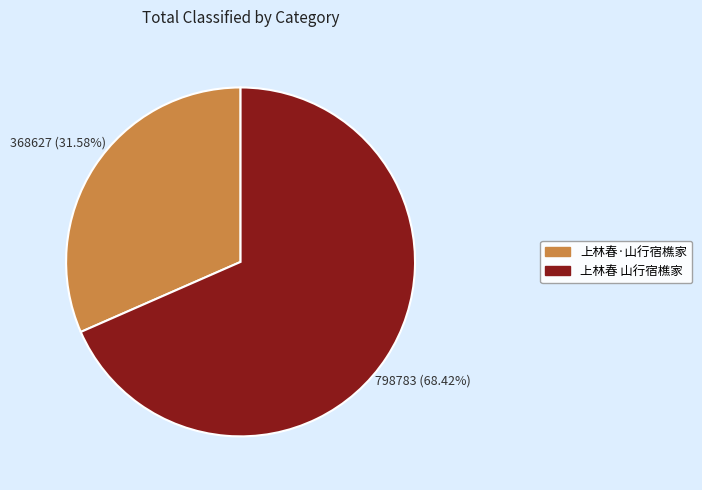

Rank the categories by value from highest to lowest.

上林春 山行宿樵家, 上林春·山行宿樵家